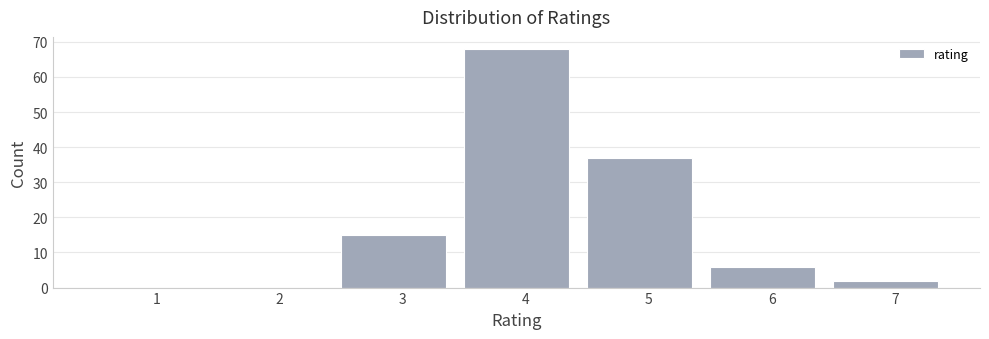

Reading left to right, transcribe all the data shown in this chart.

1=0	2=0	3=15	4=68	5=37	6=6	7=2